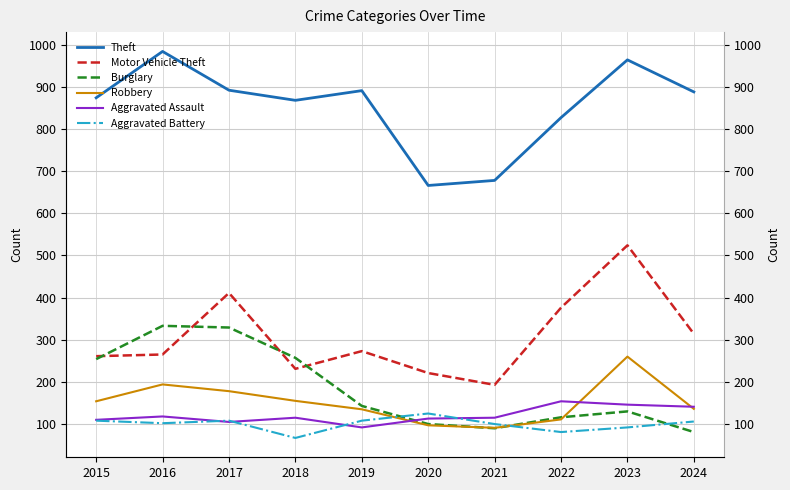

Between 2021 and 2023, which series saw the biggest shift?

Motor Vehicle Theft